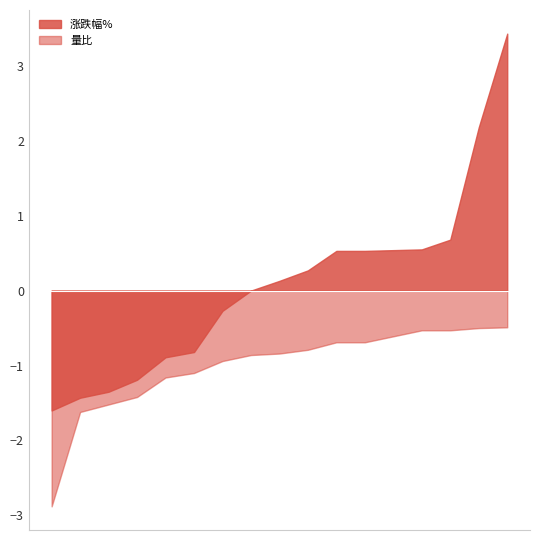

Count the number of categories in the chart.

17